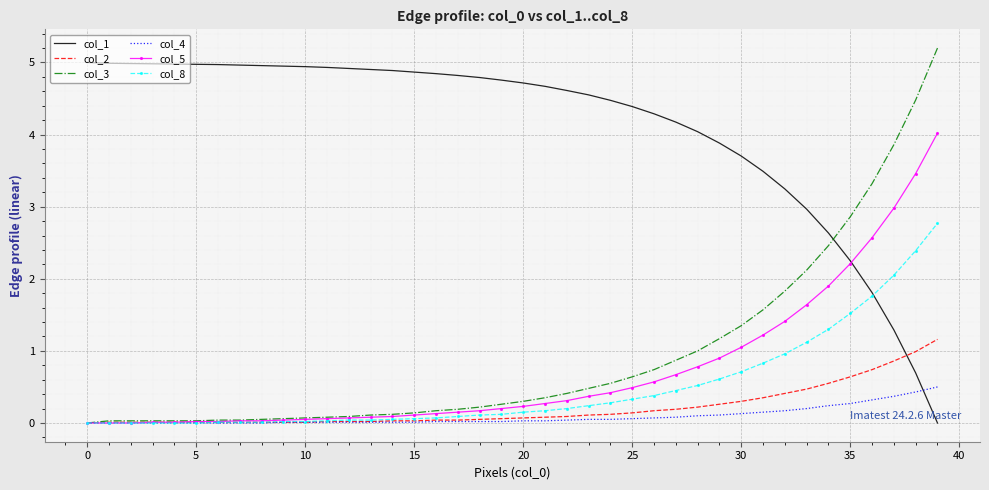

What are all the series names shown in the legend?

col_1, col_2, col_3, col_4, col_5, col_8